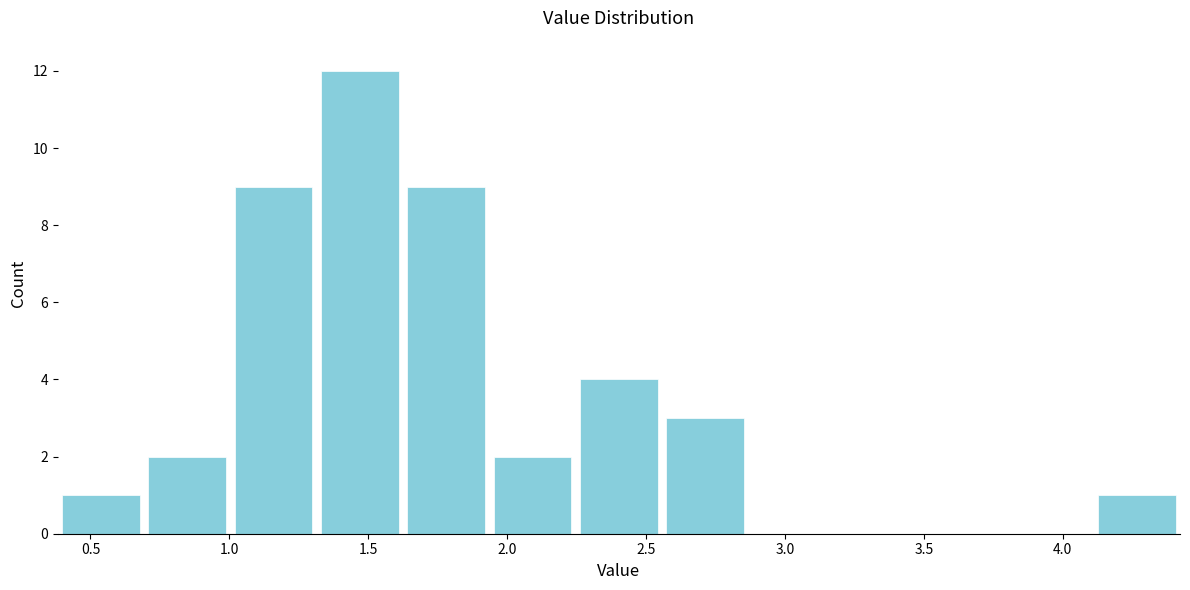

Reading left to right, transcribe this chart: for each bar, give the range it covers on the x-axis and its height. Neither the bar edges nor the heights are printed on the chart, so give them approximately, as read against the axes.

0.40 to 0.70: 1
0.70 to 1.00: 2
1.00 to 1.30: 9
1.30 to 1.65: 12
1.65 to 1.95: 9
1.95 to 2.25: 2
2.25 to 2.55: 4
2.55 to 2.85: 3
2.85 to 3.20: 0
3.20 to 3.50: 0
3.50 to 3.80: 0
3.80 to 4.10: 0
4.10 to 4.40: 1